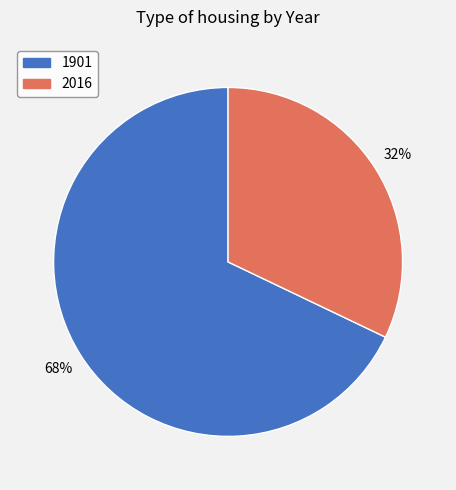

Rank the categories by value from lowest to highest.

2016, 1901